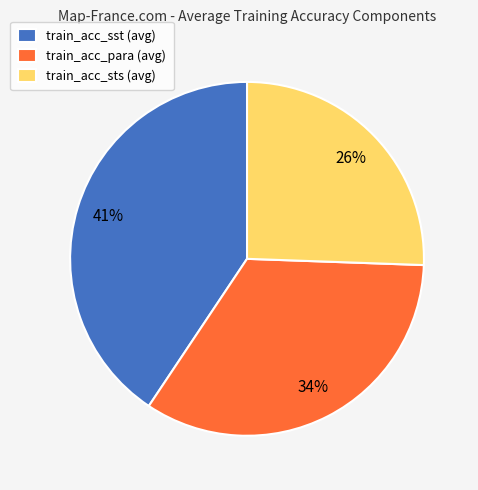

Does any single category account for the majority?

No